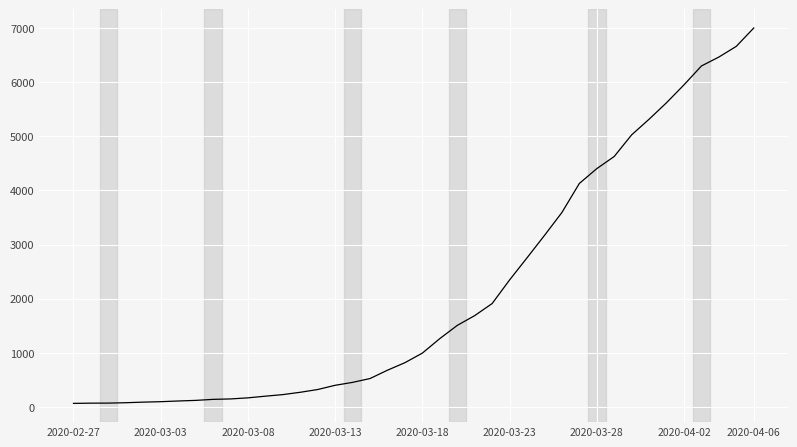

What is the maximum value shown in the chart?

7003